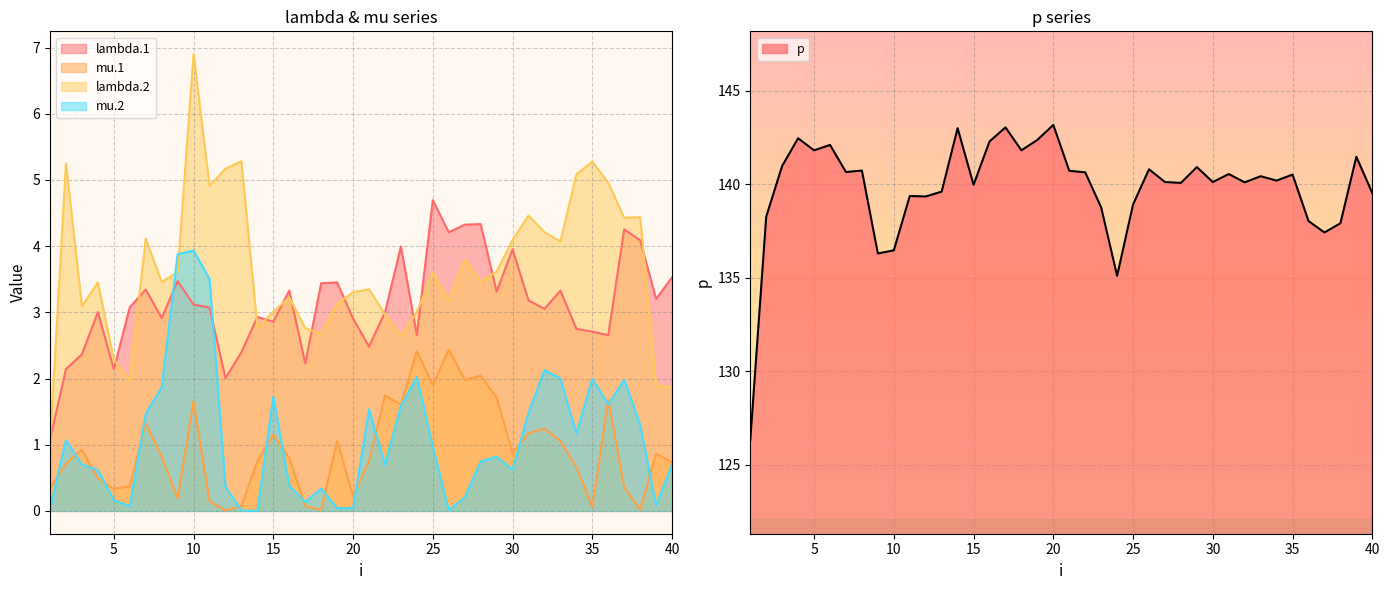

Rank the series at 29 from lowest to highest value.

mu.2, mu.1, lambda.1, lambda.2, p